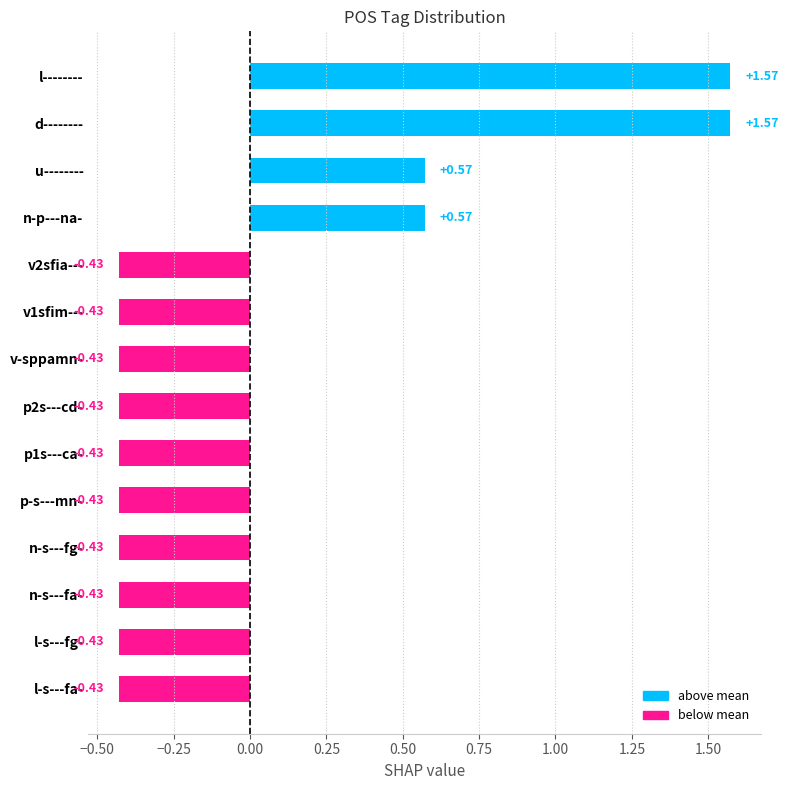

Between l-------- and n-s---fa-, which is larger?

l--------